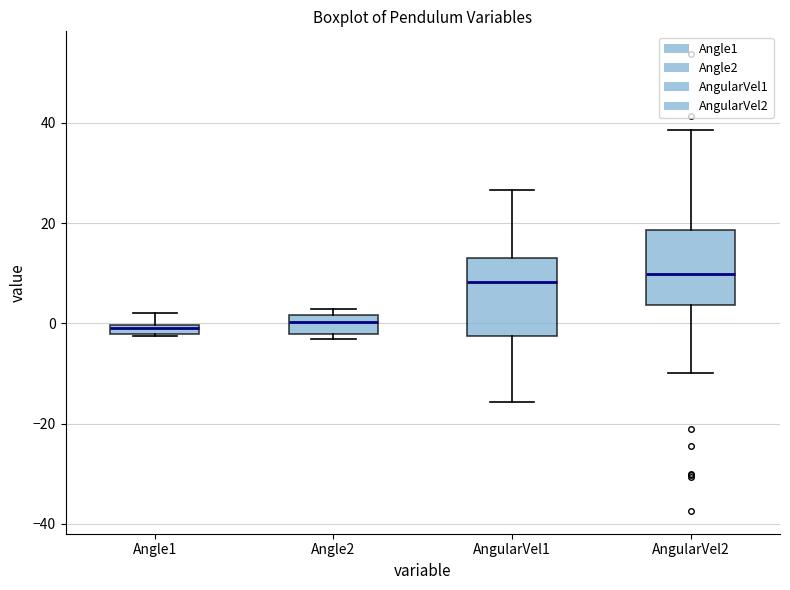

Where does the upper whisker of the box for Angle1 end on the y-axis? The values are not printed on the chart, so give them approximately, as read against the axis.

2